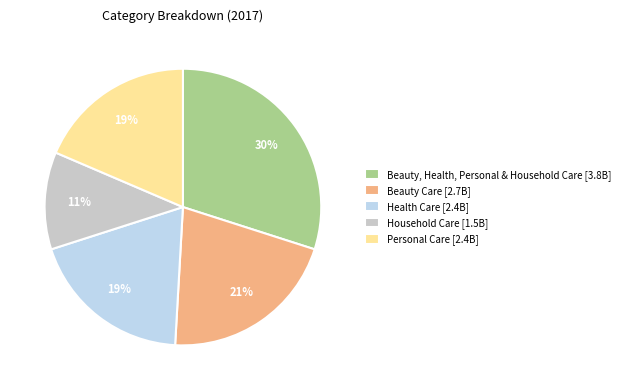

Which category has the biggest portion of the pie?

Beauty, Health, Personal & Household Care